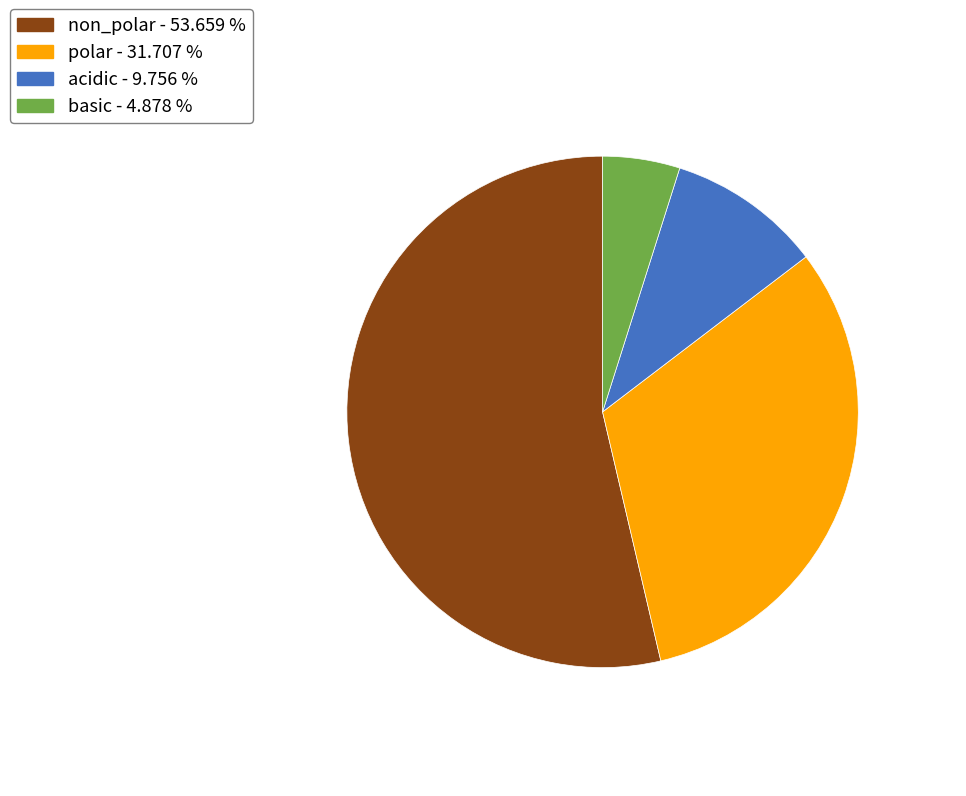

Rank the categories by value from highest to lowest.

non_polar, polar, acidic, basic